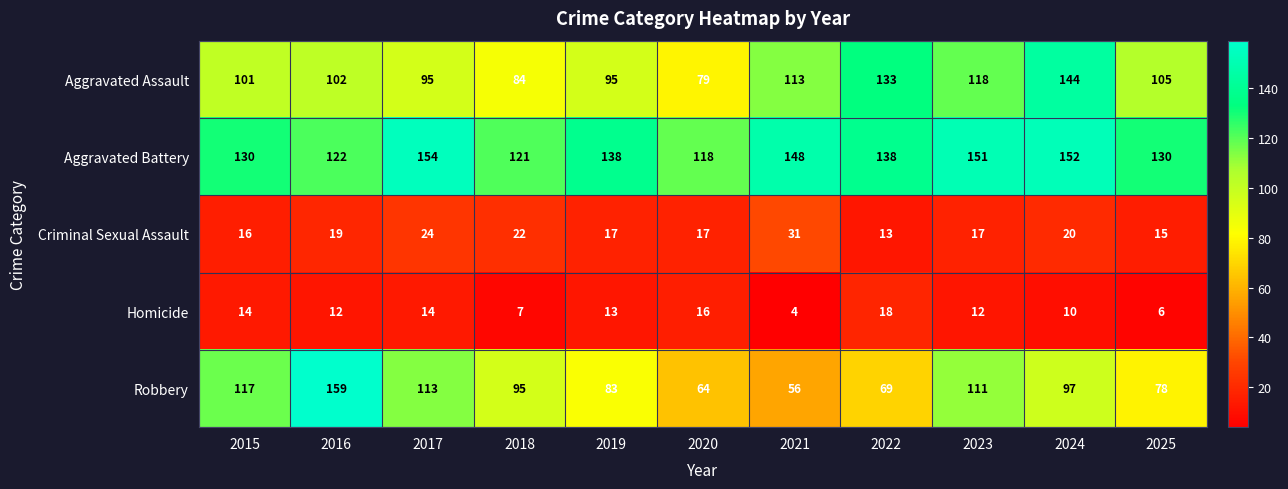

What is the sum of all Criminal Sexual Assault values?

211